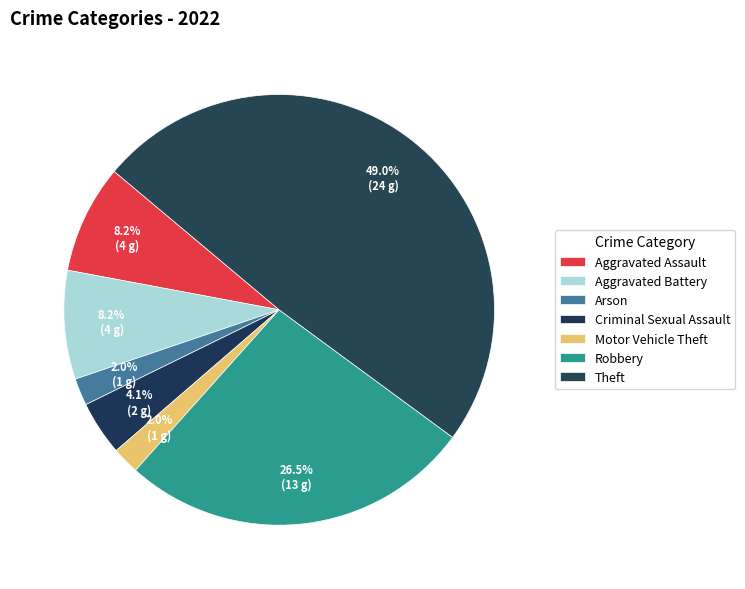

What percentage is NOT represented by Theft?

51.0%